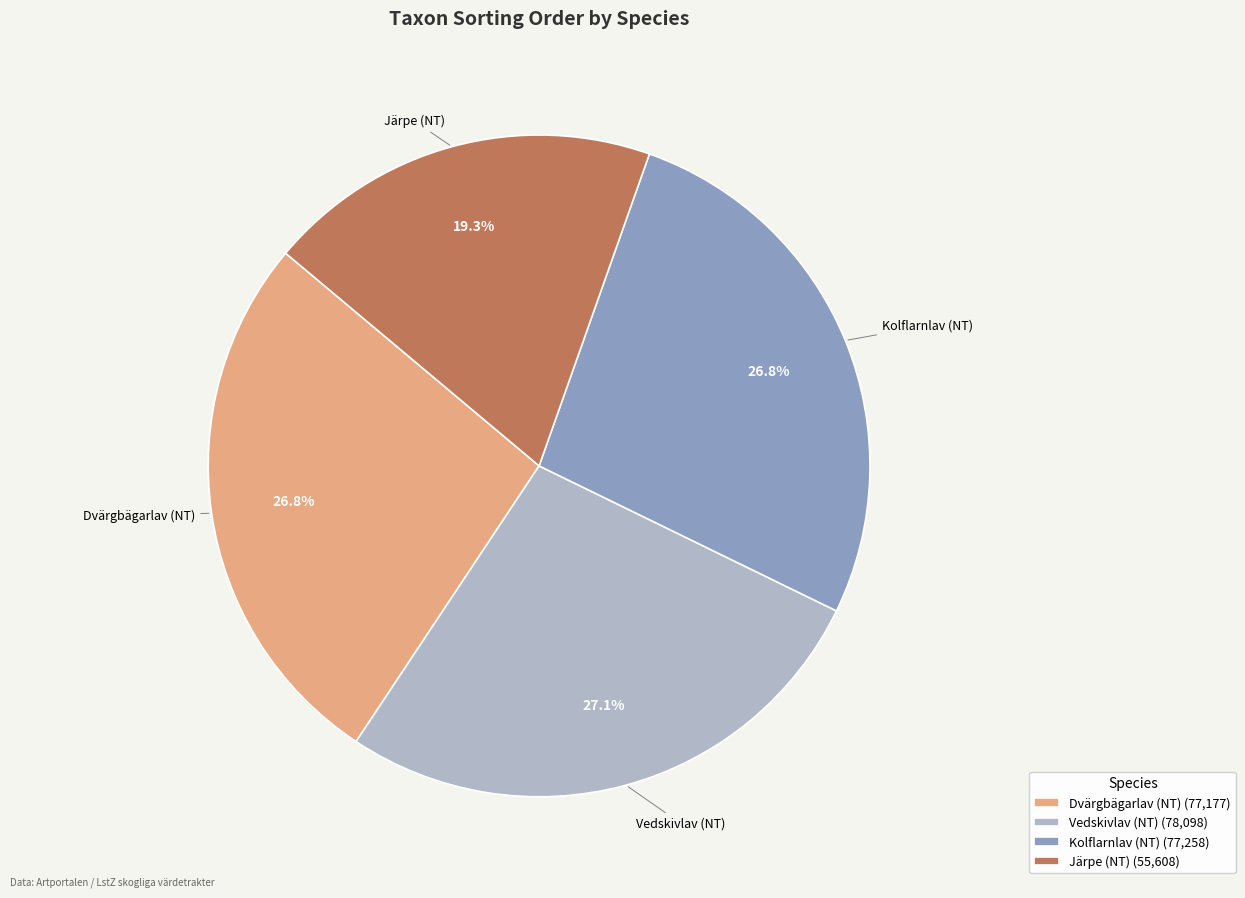

Approximately how many times larger is the value at Kolflarnlav (NT) compared to Vedskivlav (NT)?

1.0